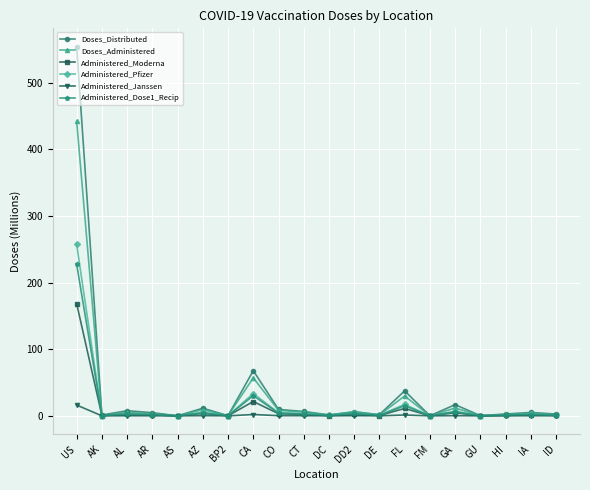

Is it true that Administered_Janssen equals 16.2 at US?

True